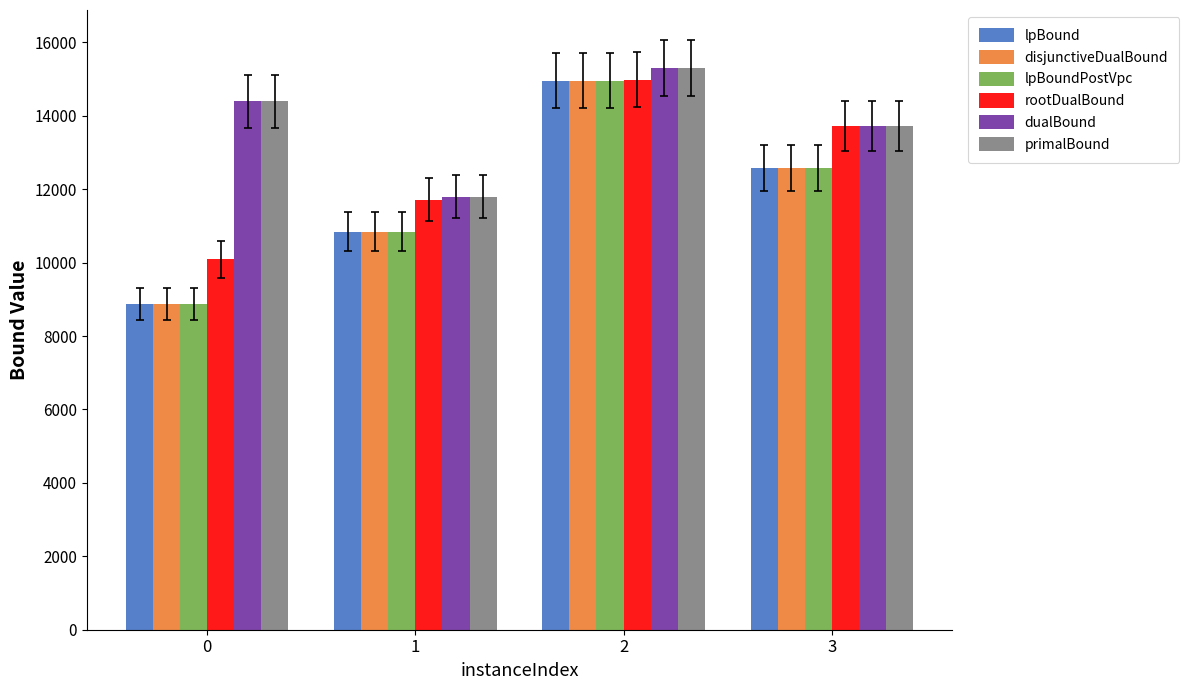

At which category is the sum across all series the highest?

2